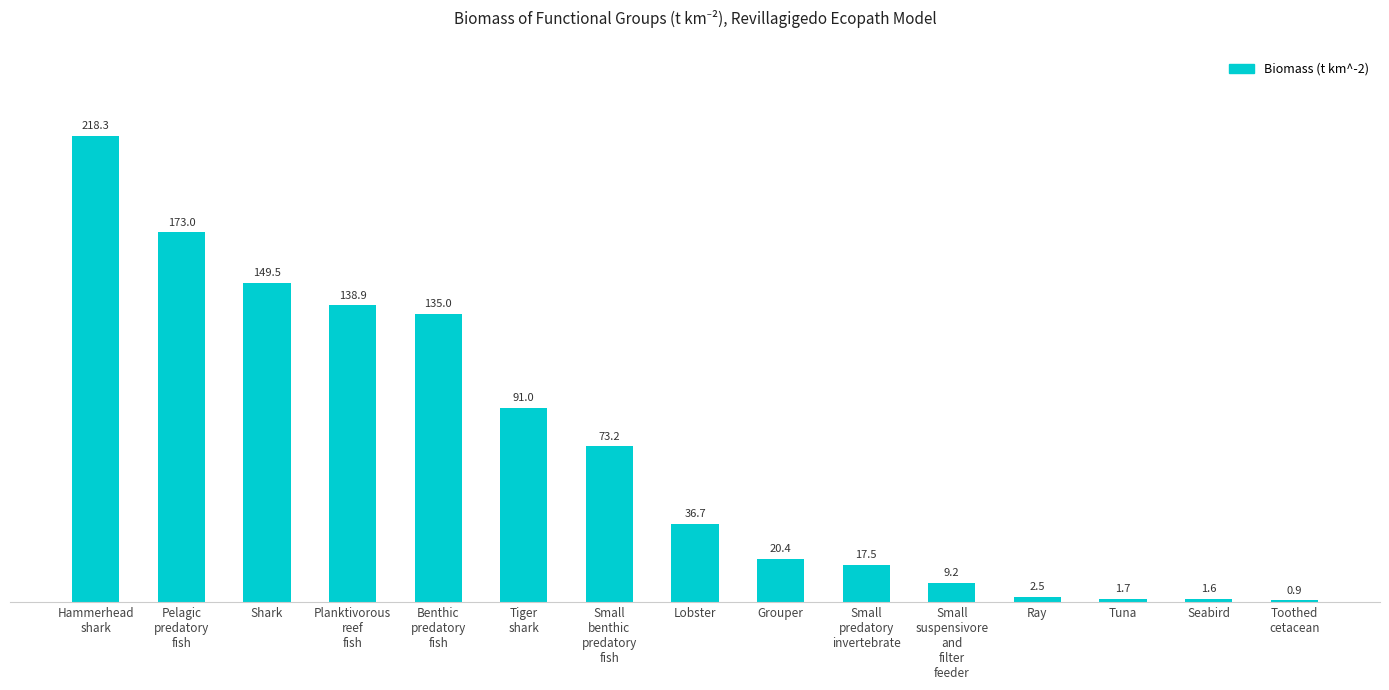

Reading left to right, transcribe all the data shown in this chart.

218.3	173.0	149.5	138.9	135.0	91.0	73.2	36.7	20.4	17.5	9.2	2.5	1.7	1.6	0.9